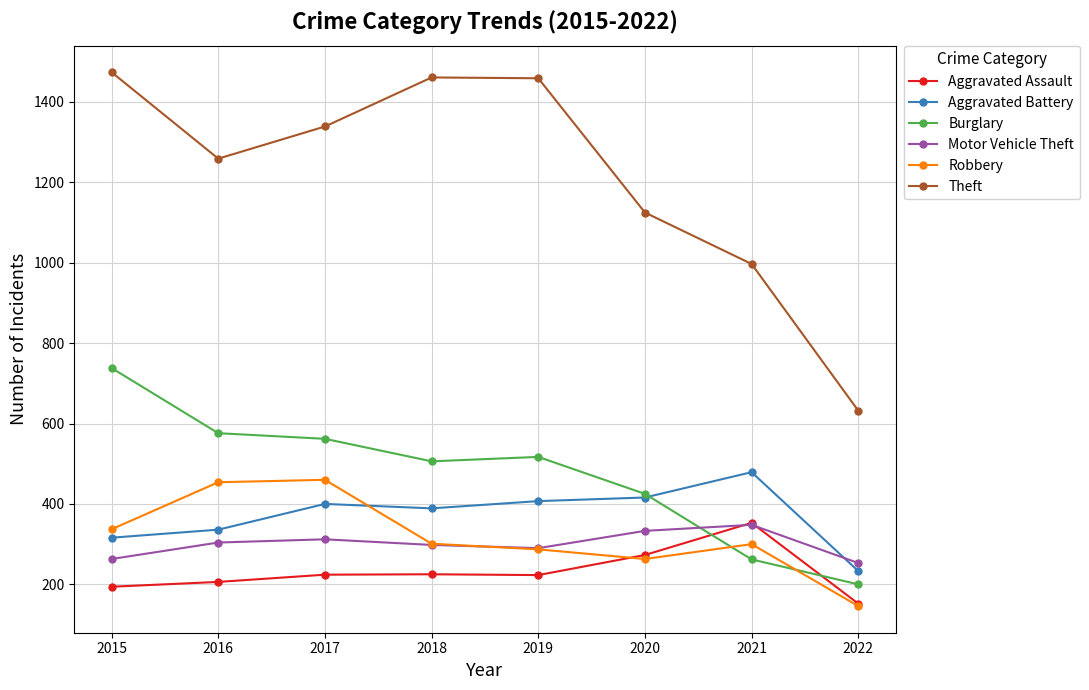

What is the lowest value of the Theft series?

632